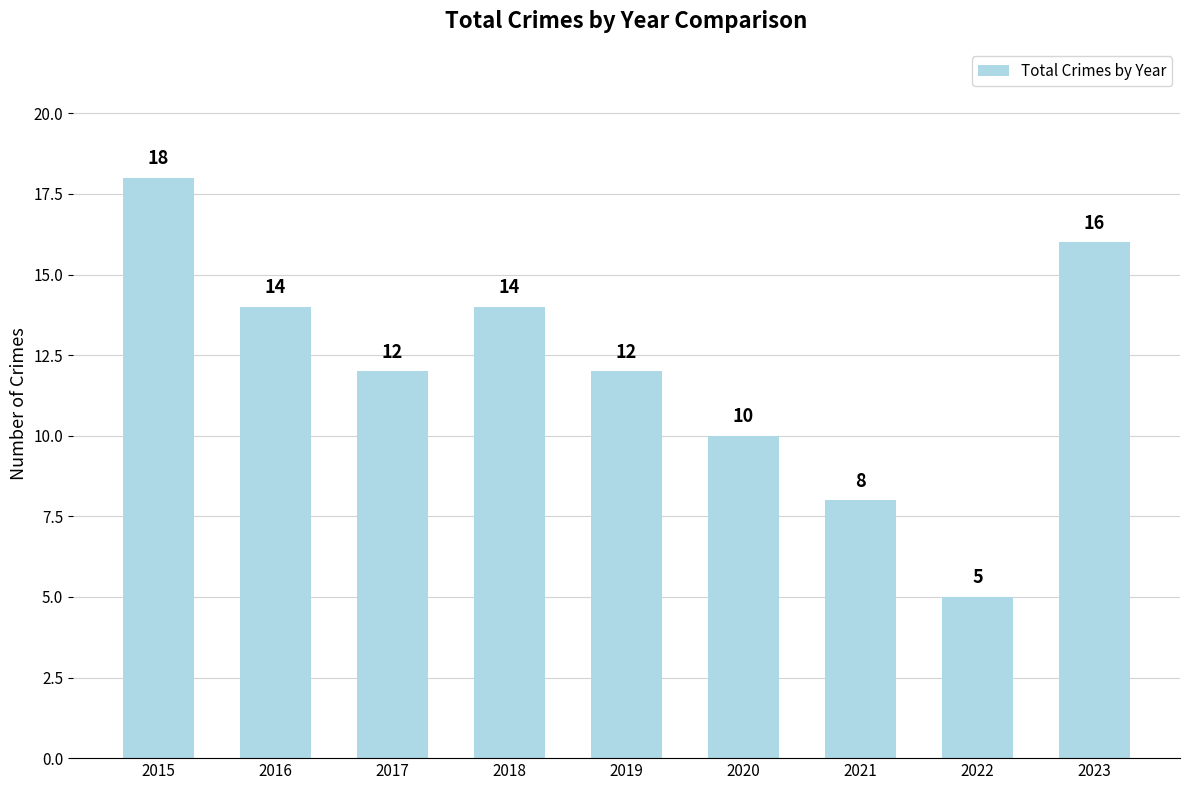

How many bars are there in total?

9